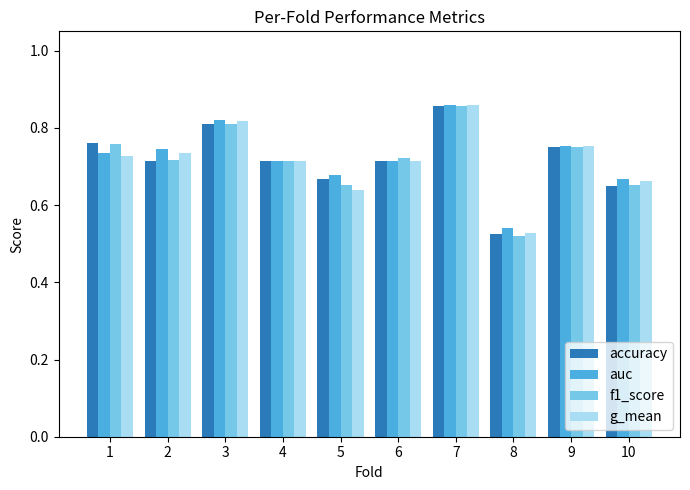

The f1_score series shows 0.3 at 6. True or false?

False